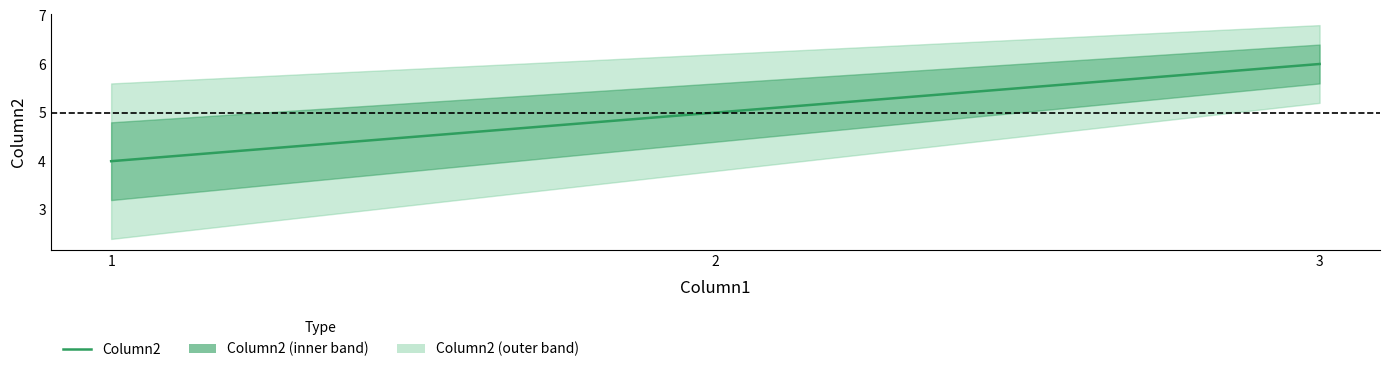

At which label is the value closest to 5?

2